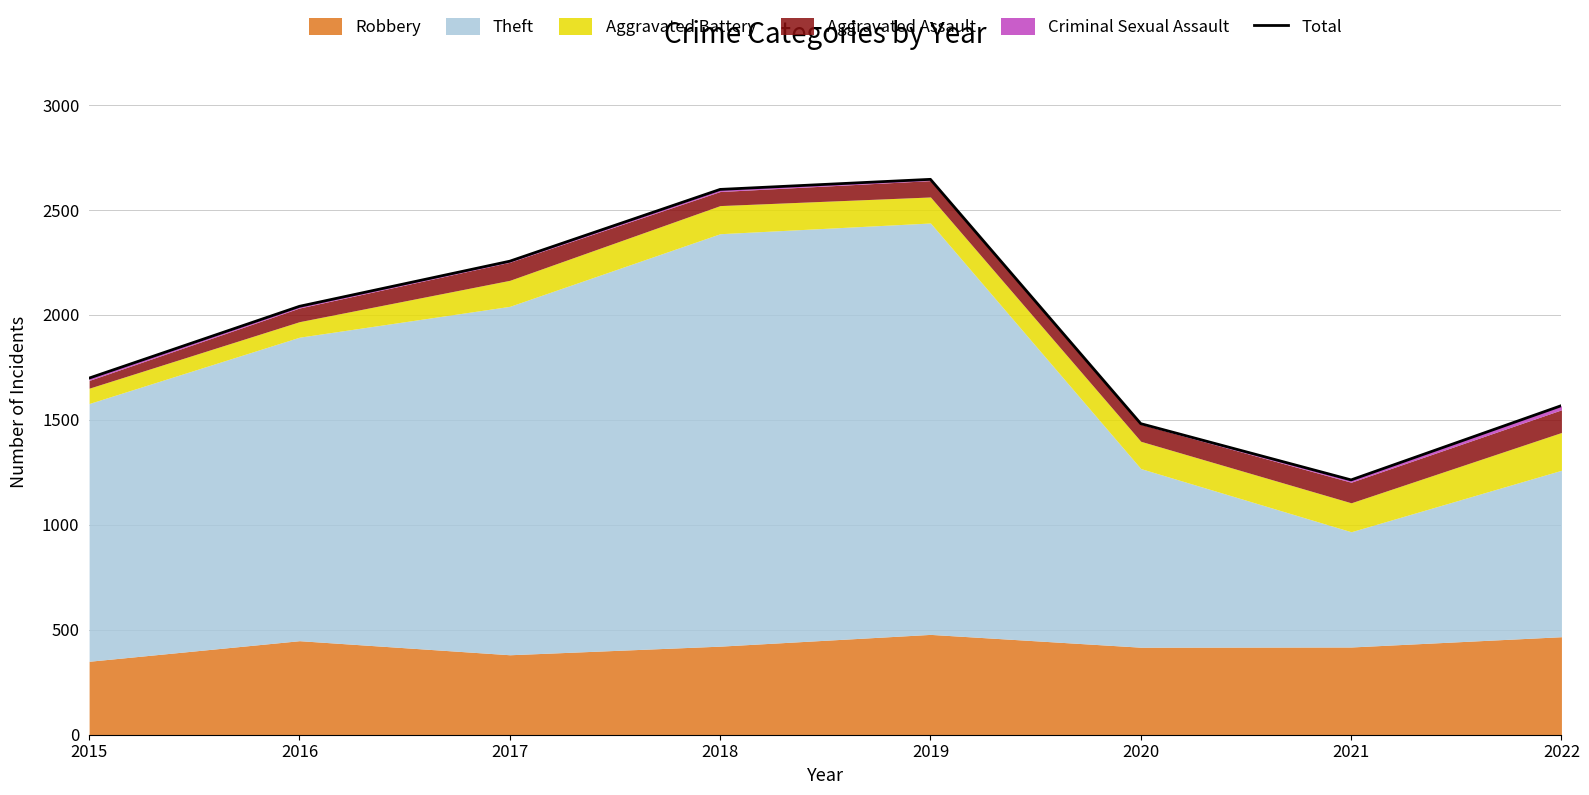

How many points are lower than both their immediate neighbors (excluding endpoints)?

1